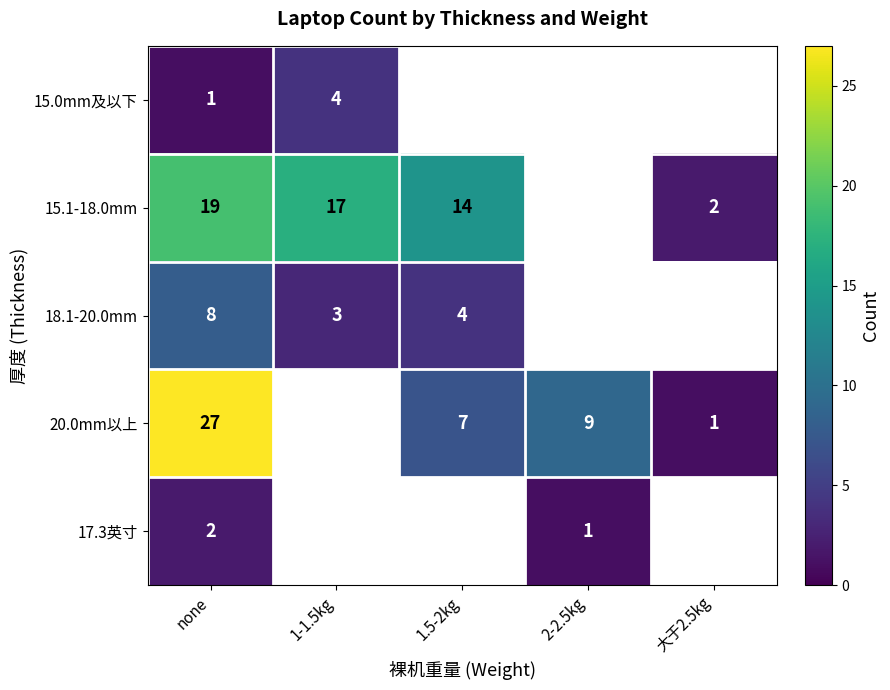

What is the maximum value shown in the chart?

27.0